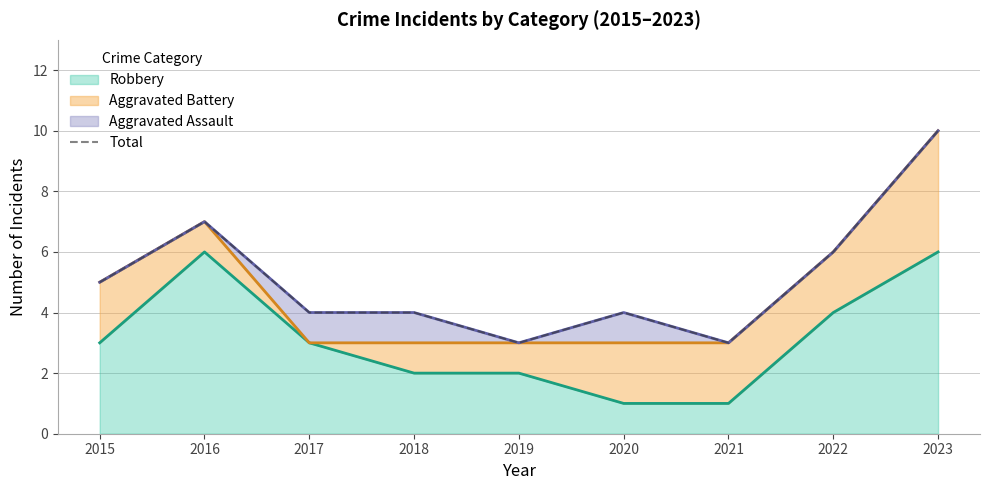

How many categories are shown in the chart?

9